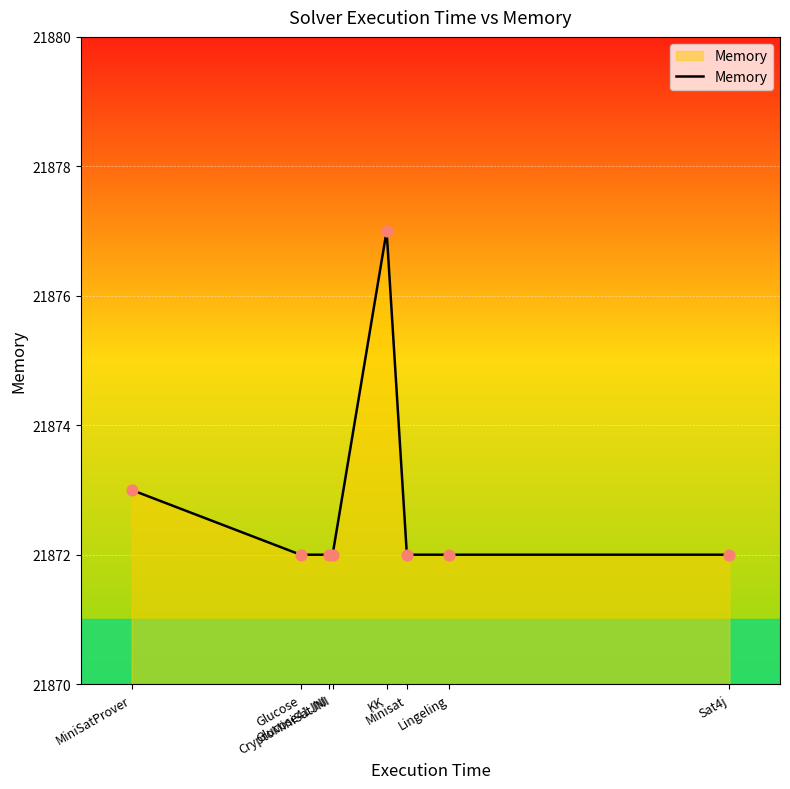

Between CryptoMiniSatJNI and MiniSatProver, which is larger?

MiniSatProver